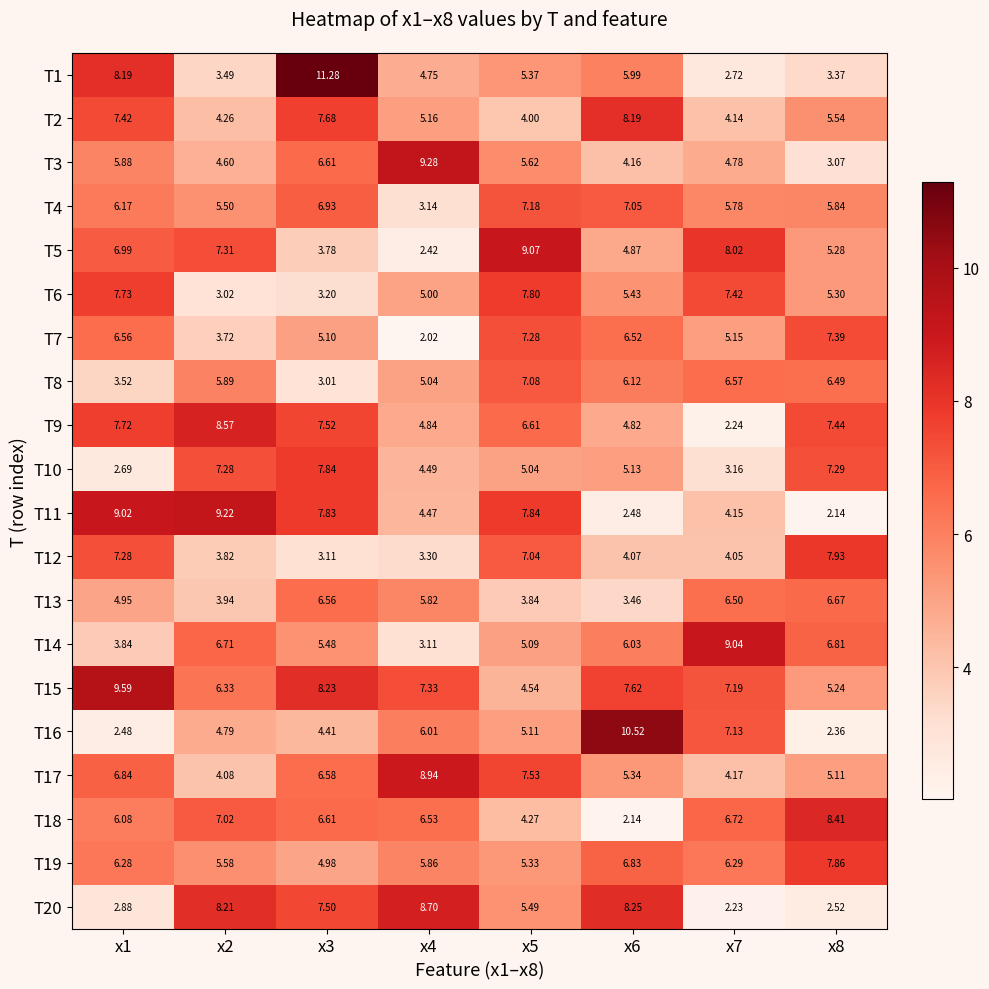

Is the value of T18 at x5 greater than the value of T2 at x6?

No